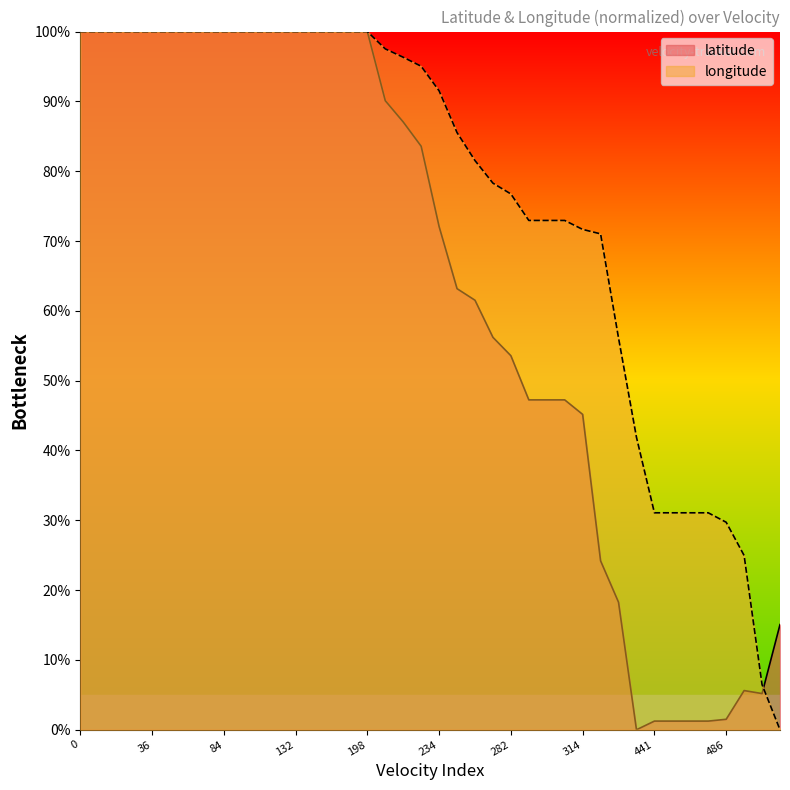

Rank the series by their average value, from lowest to highest.

latitude, longitude